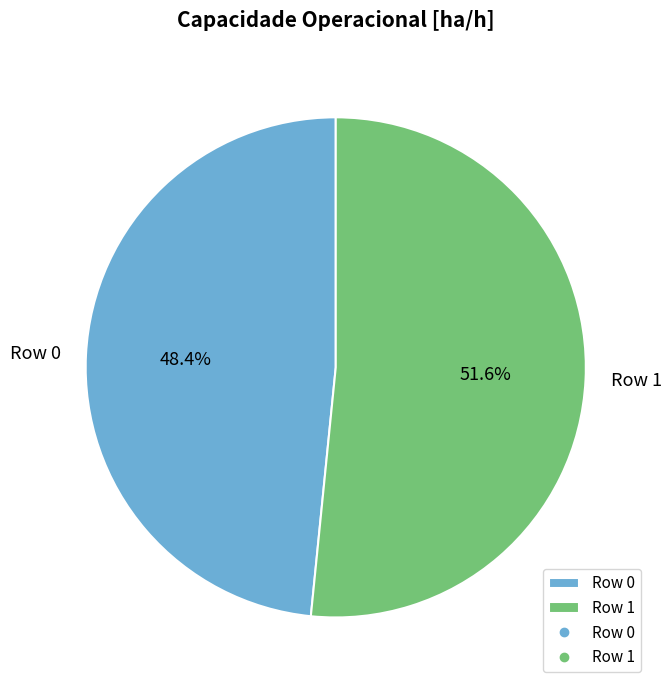

Which category accounts for the majority?

Row 1